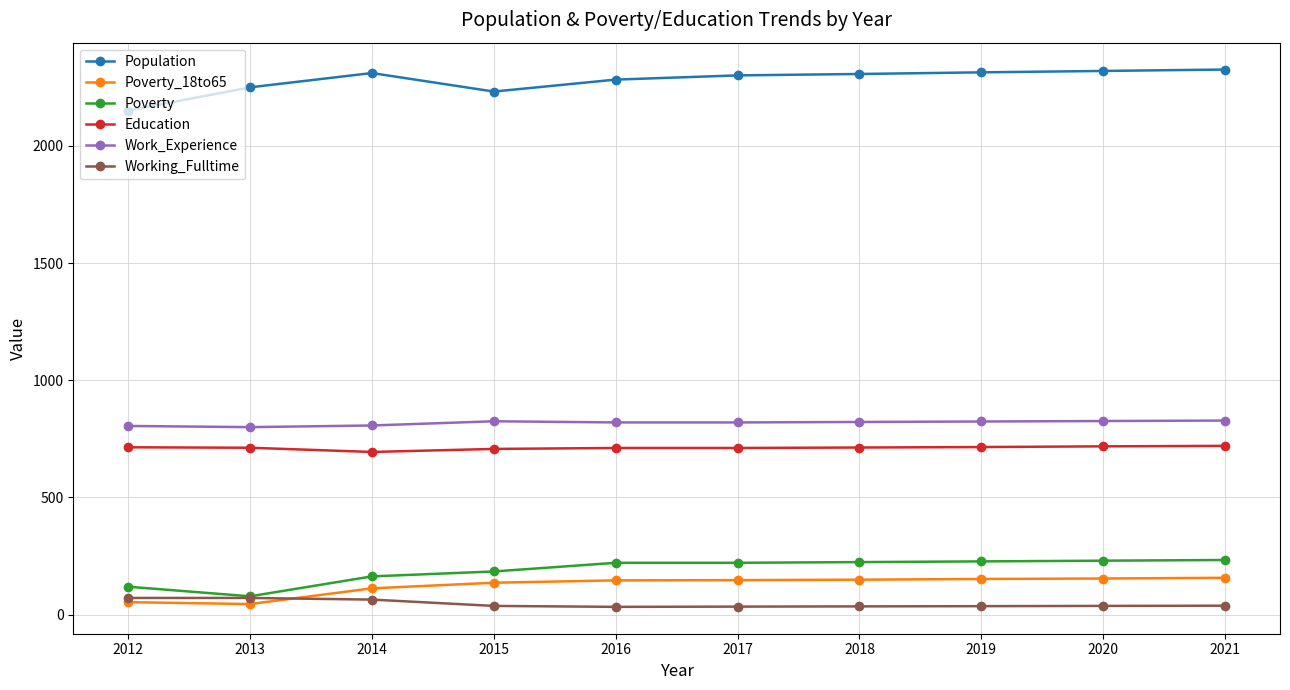

What is the greatest value displayed?

2326